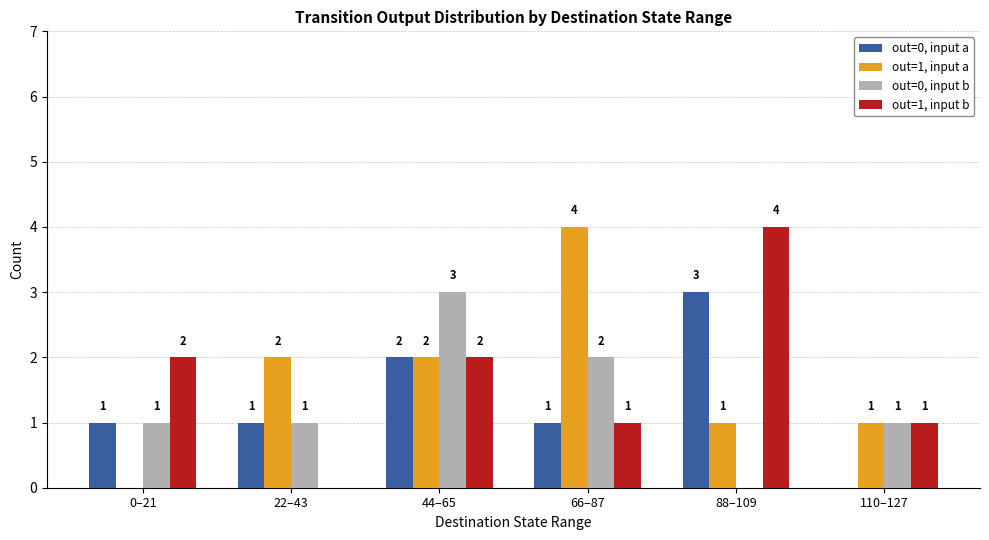

Read the out=0, input a value at 88–109.

3